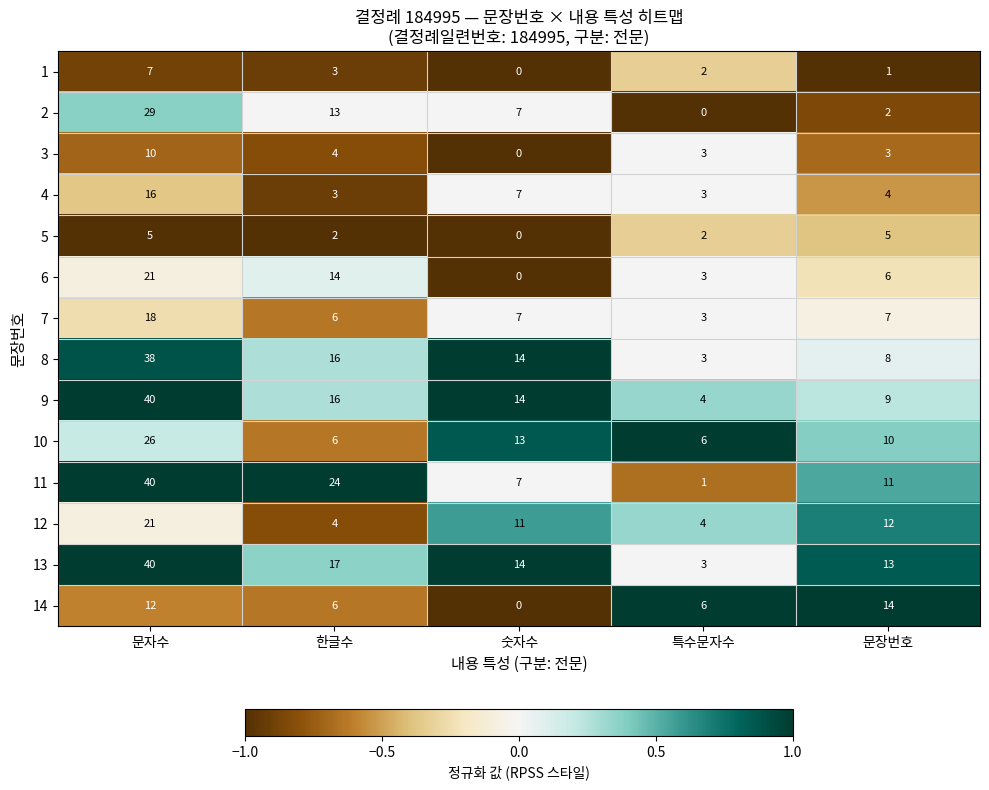

How many values in the 9 series are below 14?

2